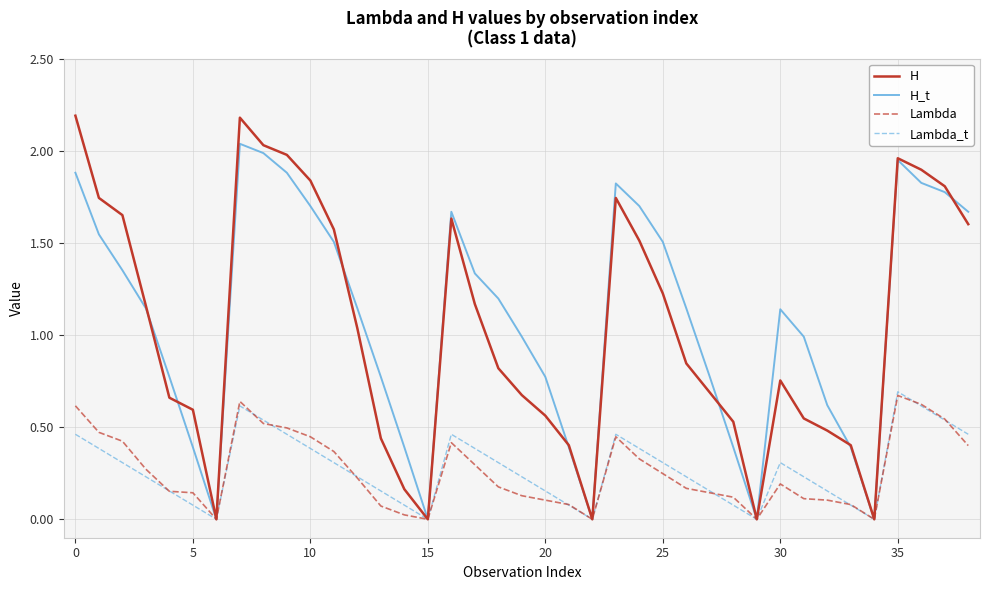

What is the greatest value displayed?

2.2